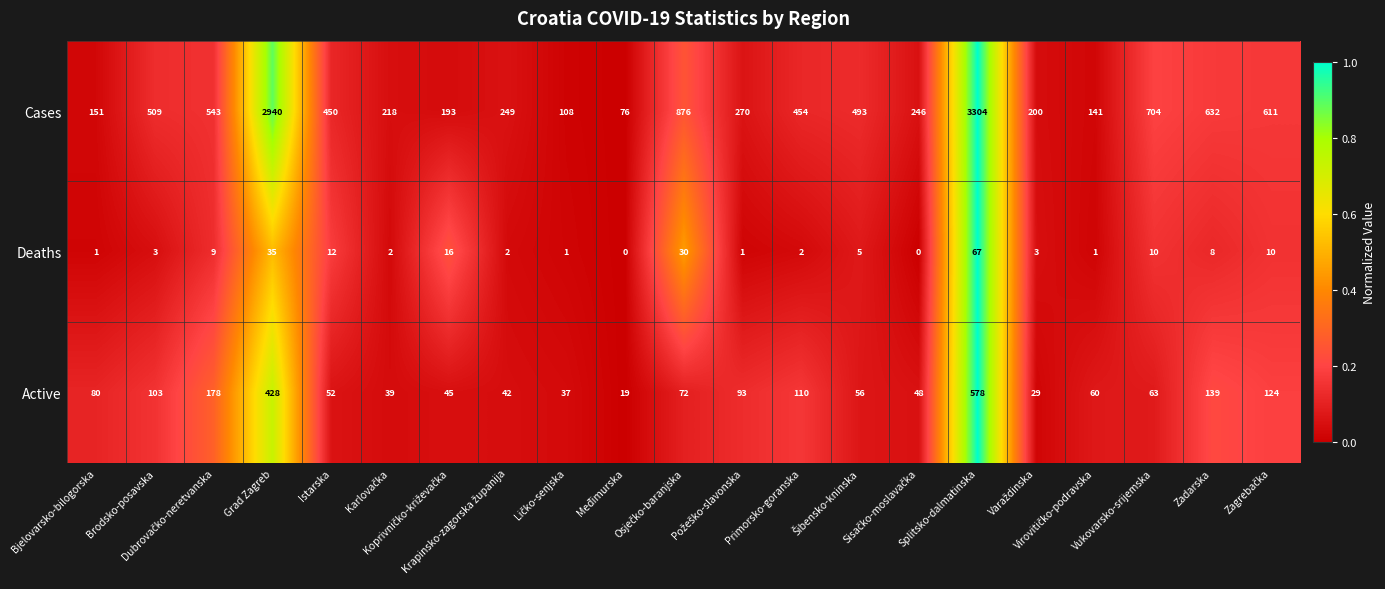

What is the greatest value displayed?

3304